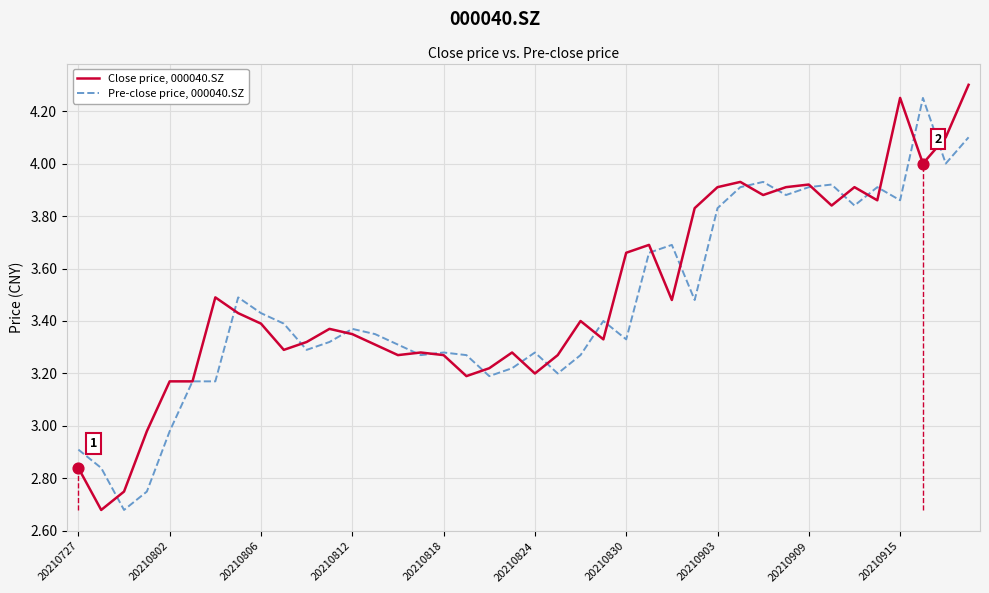

Which series contains the lowest Y value?

Close price, 000040.SZ